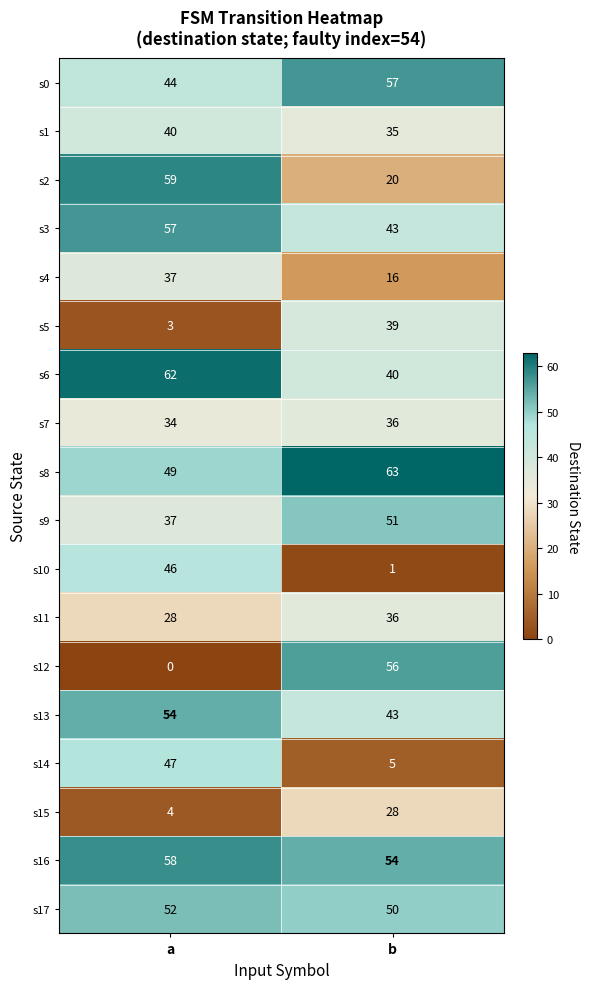

At how many categories does at least one series exceed 4?

2